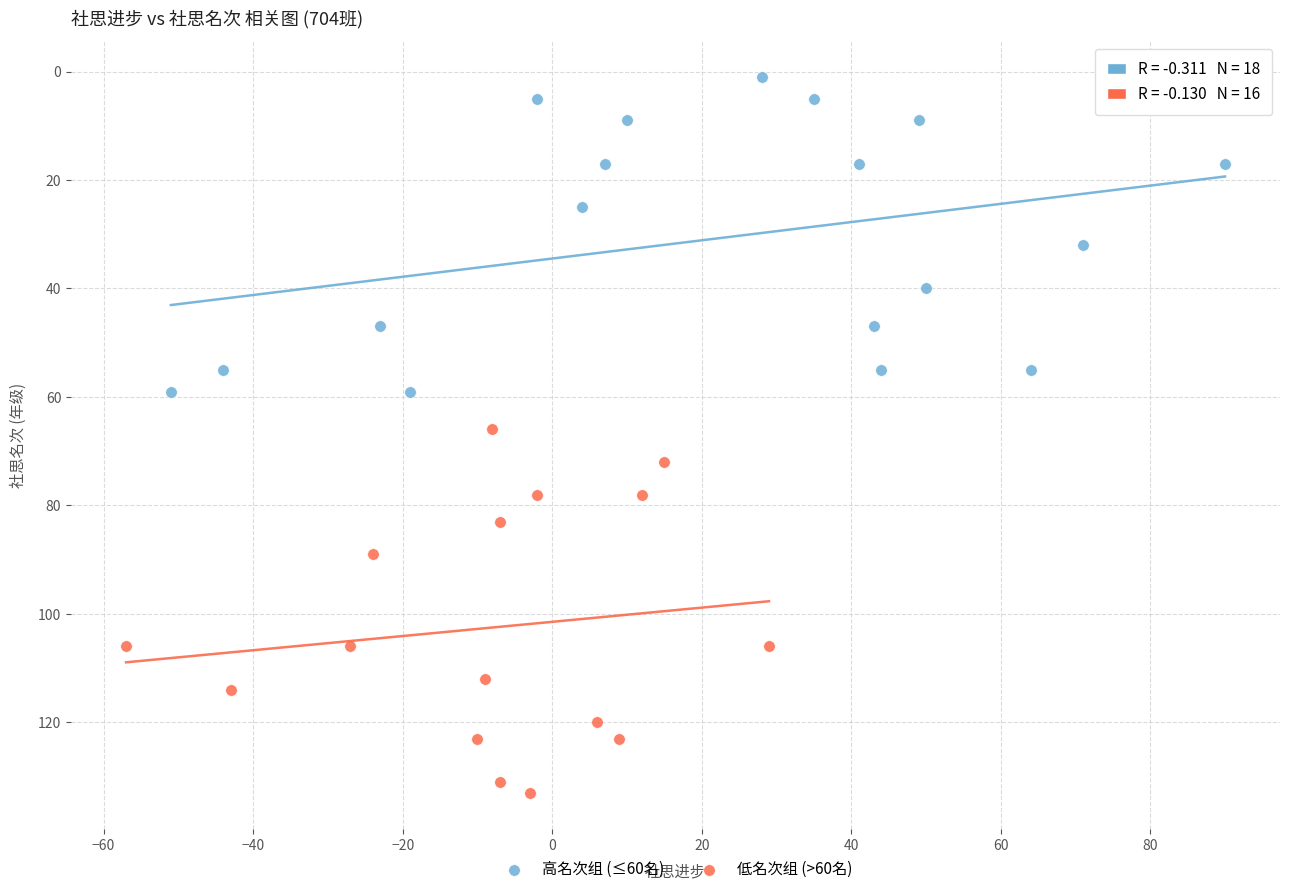

Which series reaches the minimum Y coordinate?

高名次组 (≤60名)